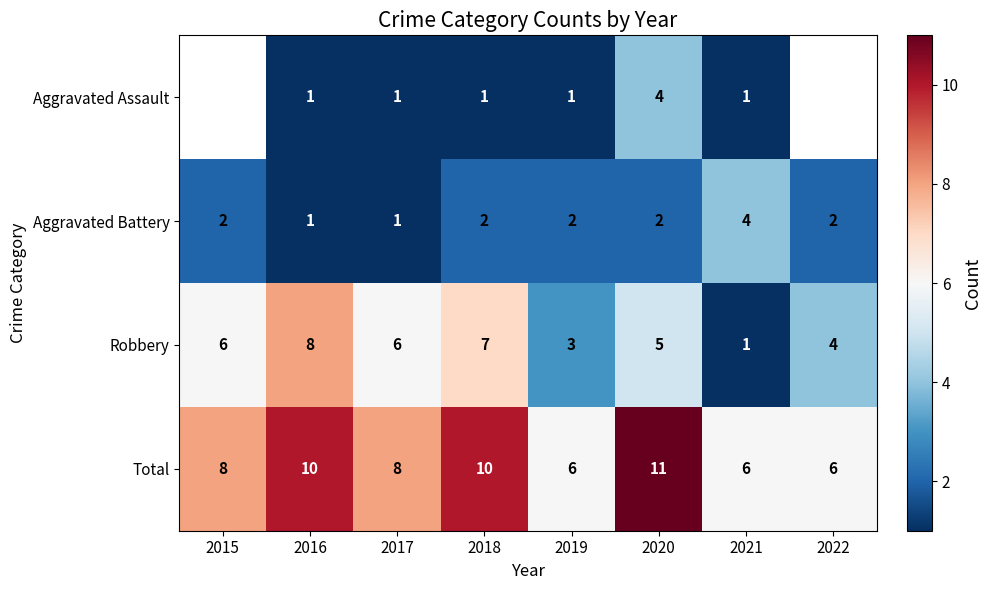

How many Robbery values are between 4 and 7?

5